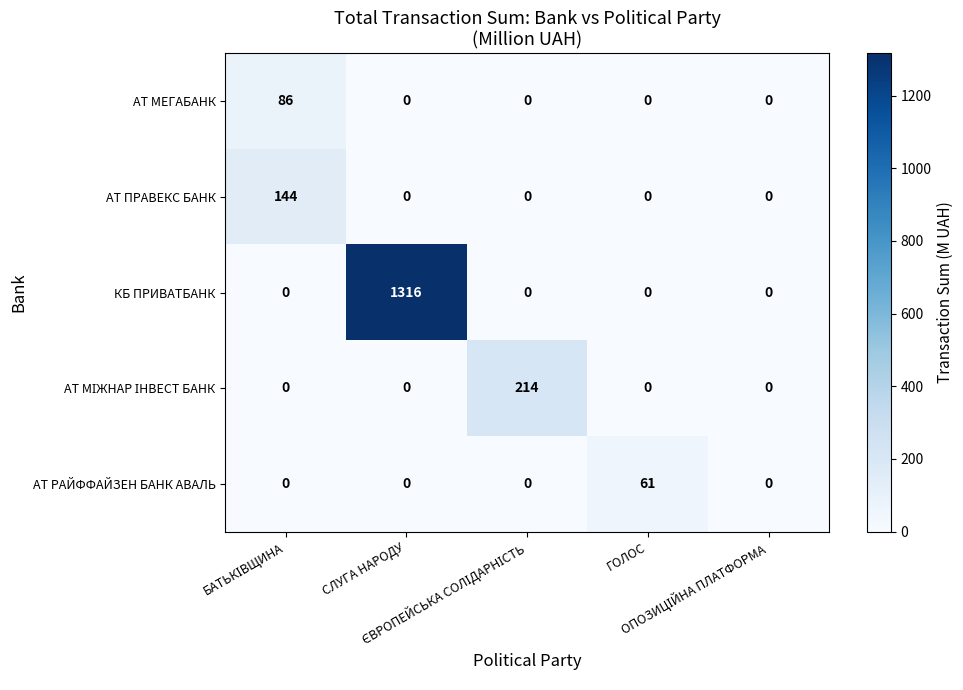

Which series has the largest total across all categories?

КБ ПРИВАТБАНК